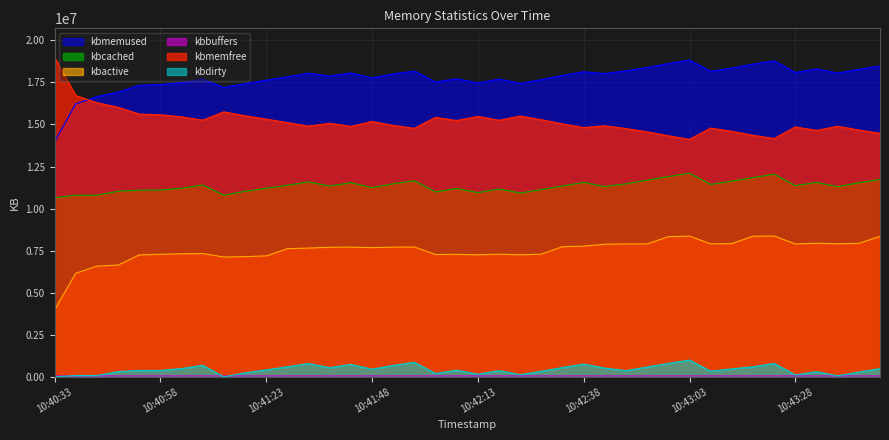

Where is the first local maximum for kbmemfree?

10:41:08